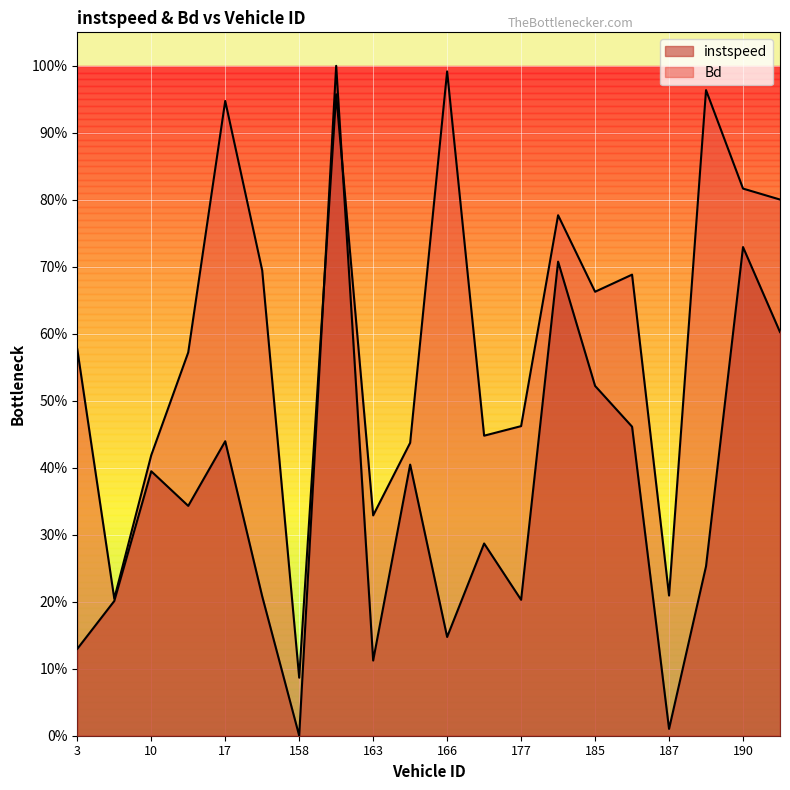

What is the label of the 1st point from the right?

193.0